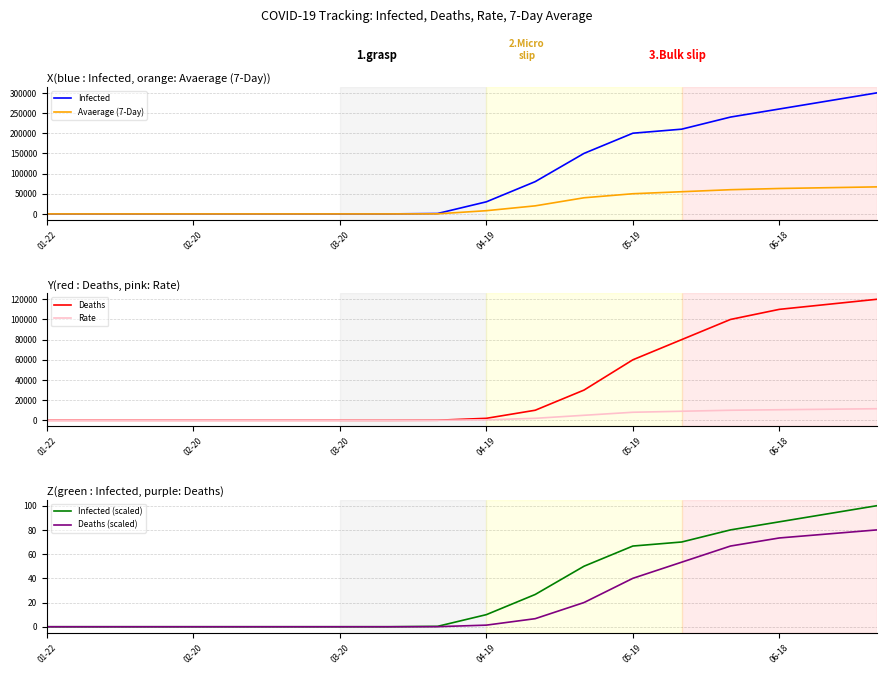

Does the chart have visible grid lines?

Yes